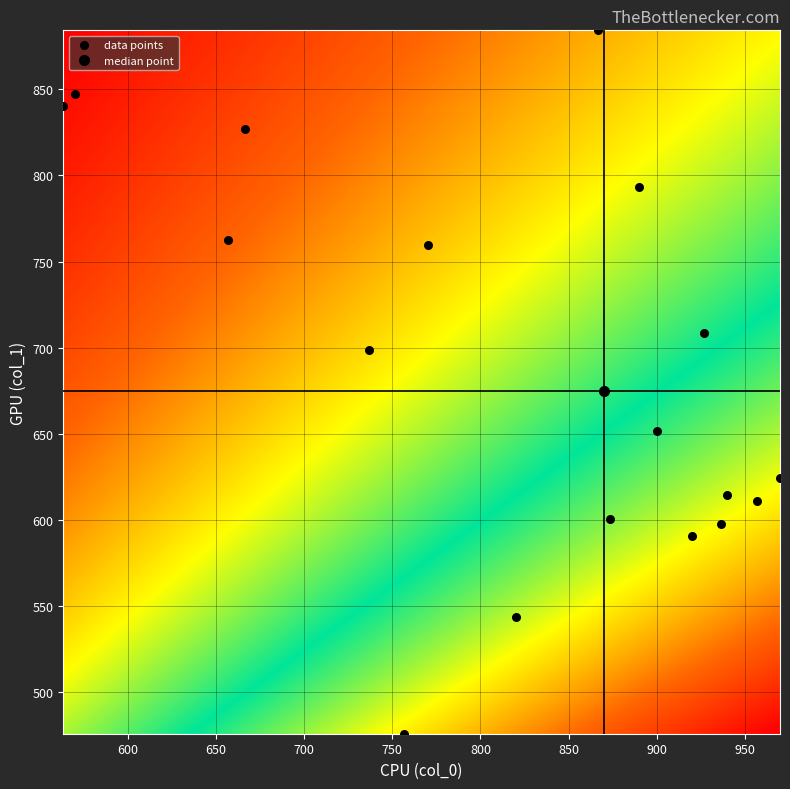

What Y value in the scatter plot is closest to 680?

698.6